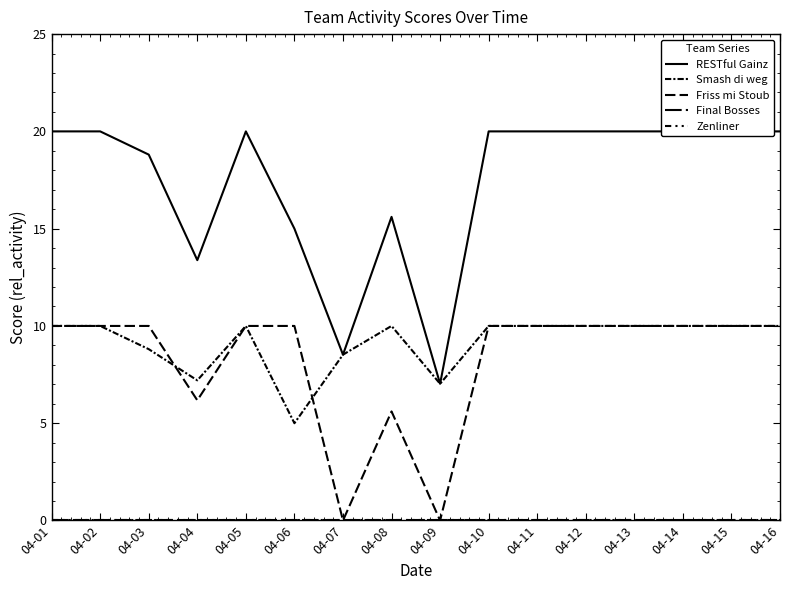

At which category does the chart reach its minimum across all series?

04-07